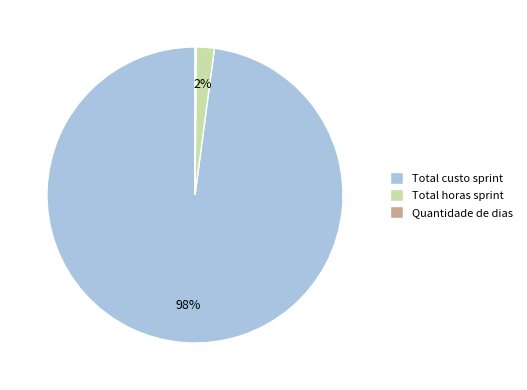

To the nearest percent, what is the difference between the largest and smallest slice percentages?

98%